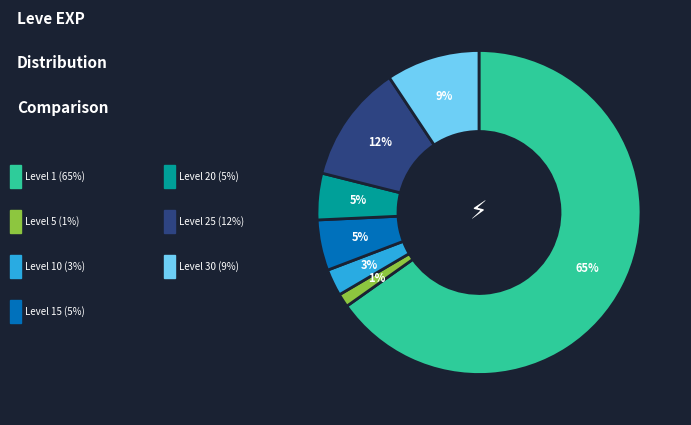

To the nearest percent, what is the difference between the largest and smallest slice percentages?

64%